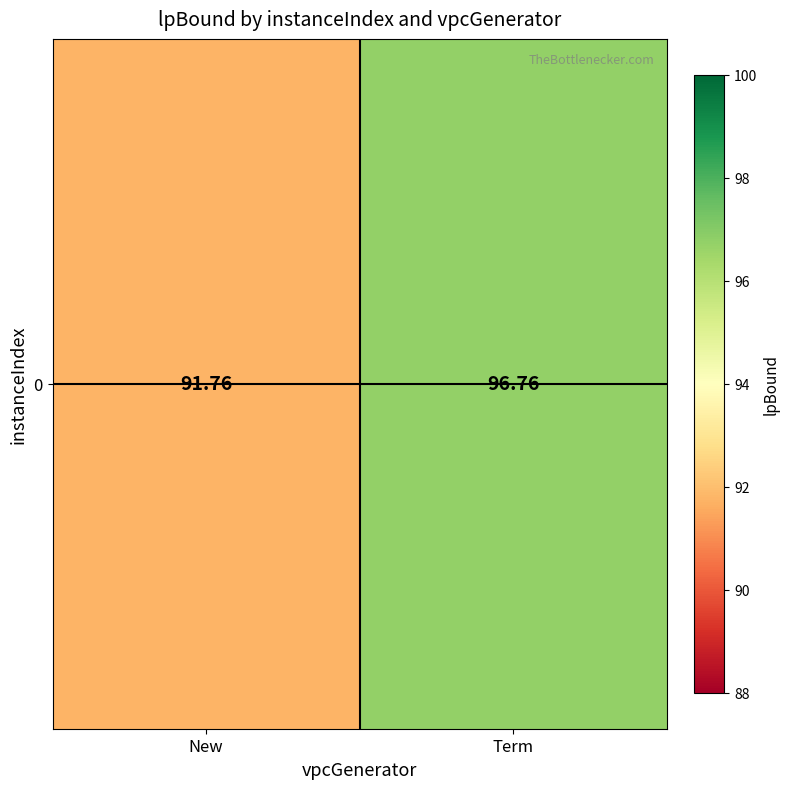

Which label corresponds to the smallest value in the chart?

New